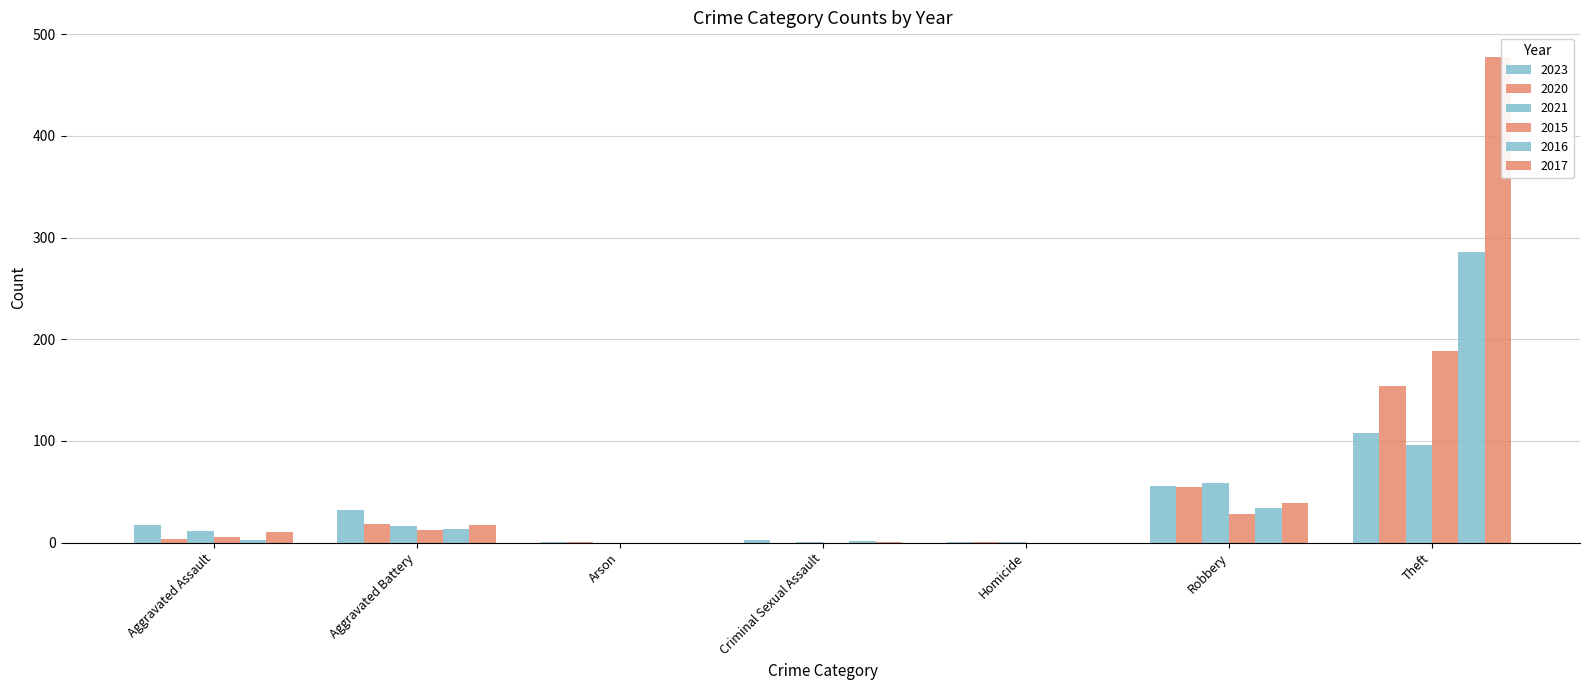

What is the average value of the 2016 series?

48